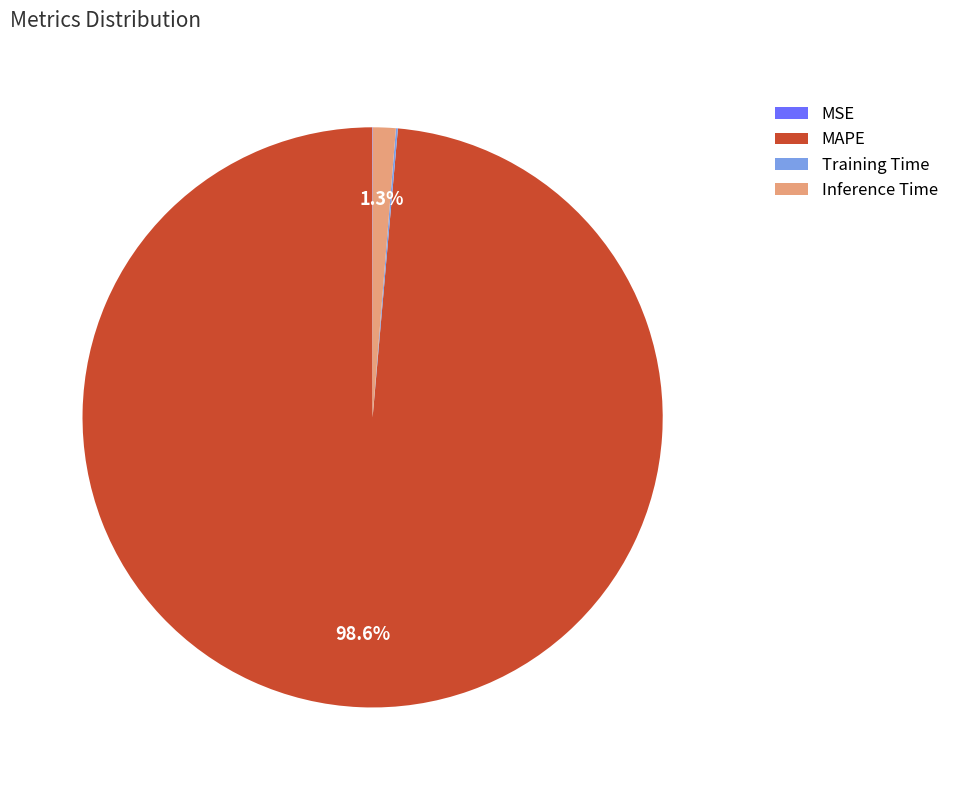

Does any single category account for the majority?

Yes